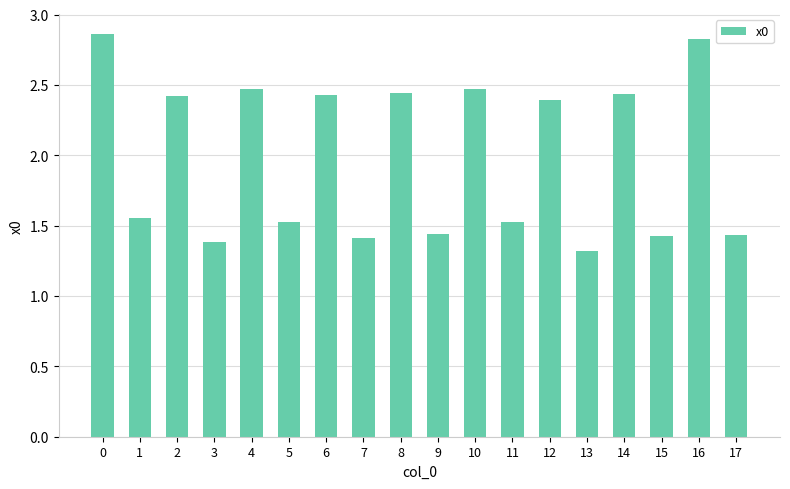

How many data points are less than 2?

9